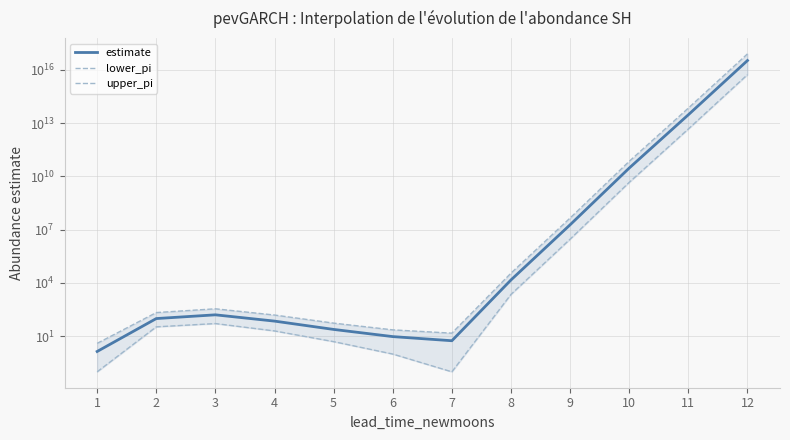

Between 1 and 8, which is larger?

8